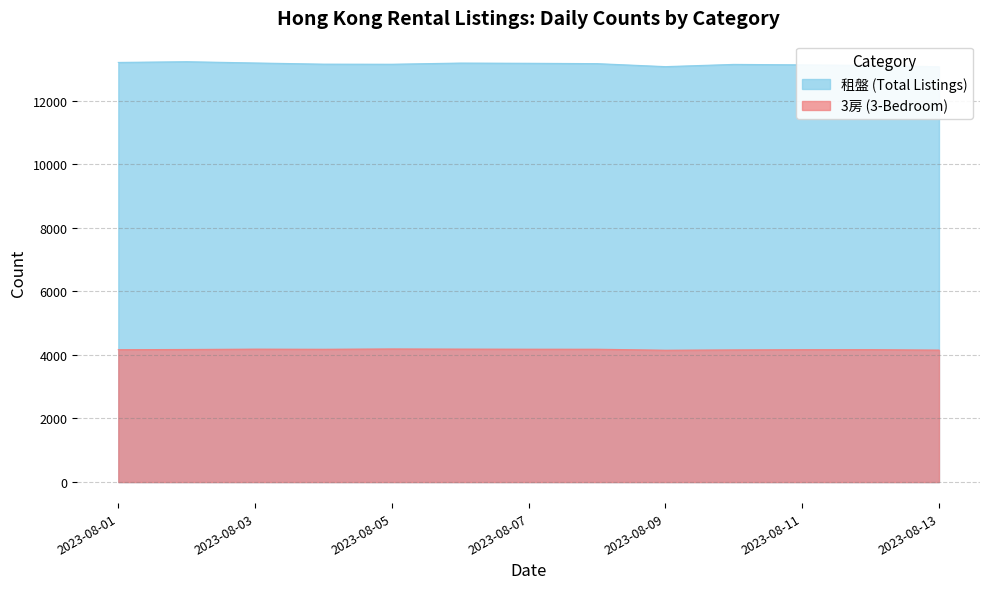

True or false: 3房 and 租盤 cross at least once.

False